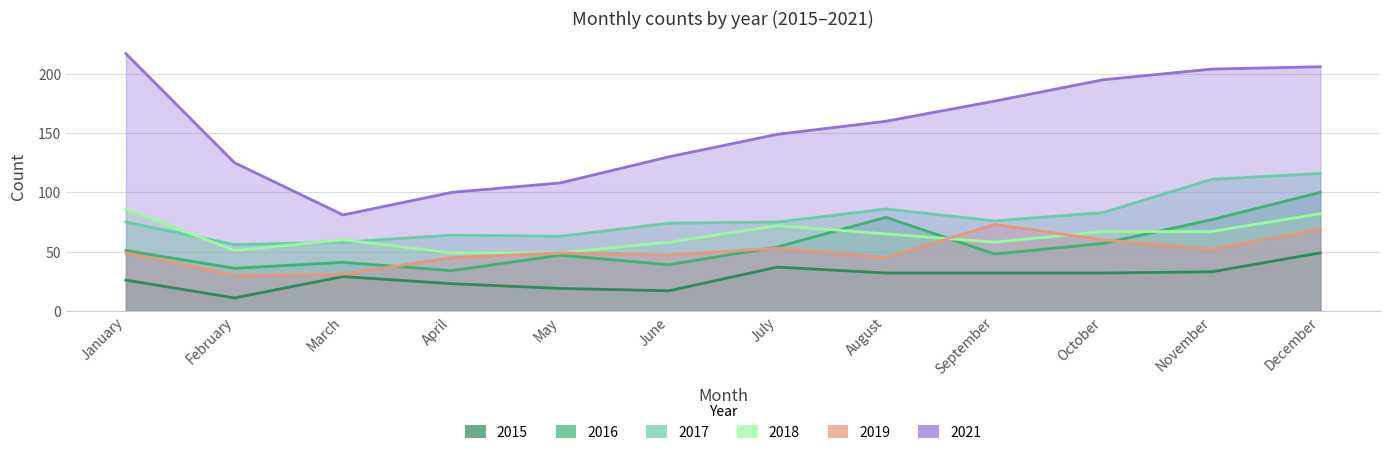

Which category has the highest value across all series?

January